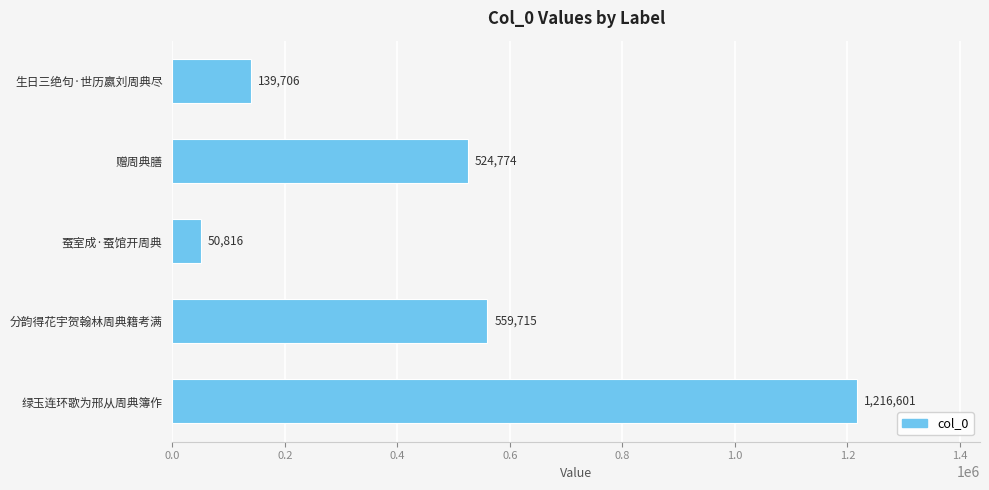

Are the bars horizontal?

Yes